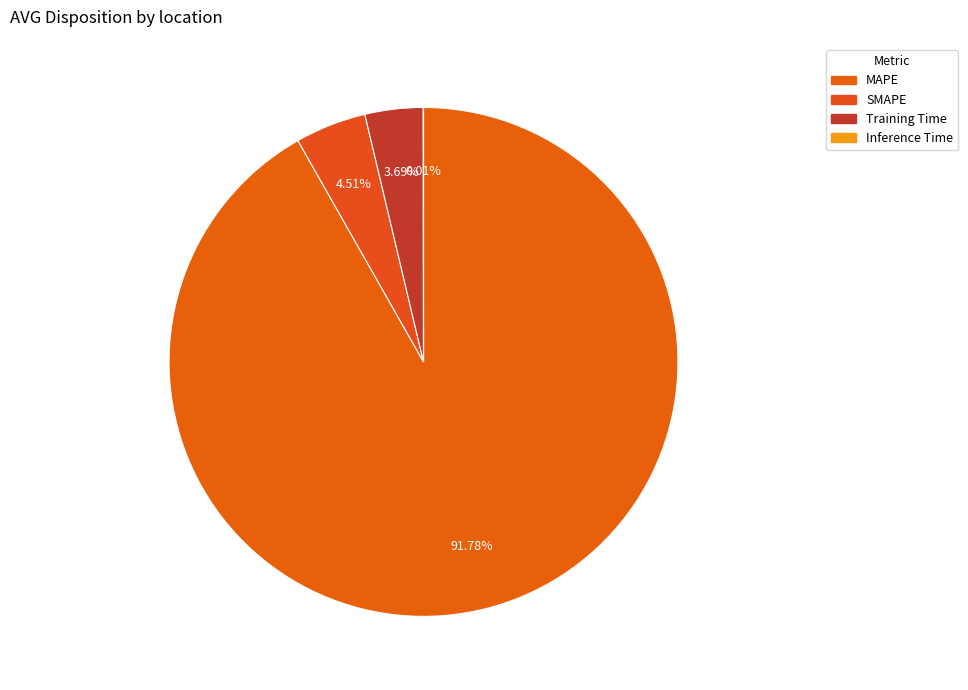

To the nearest percent, what is the combined percentage of MAPE and Inference Time?

92%